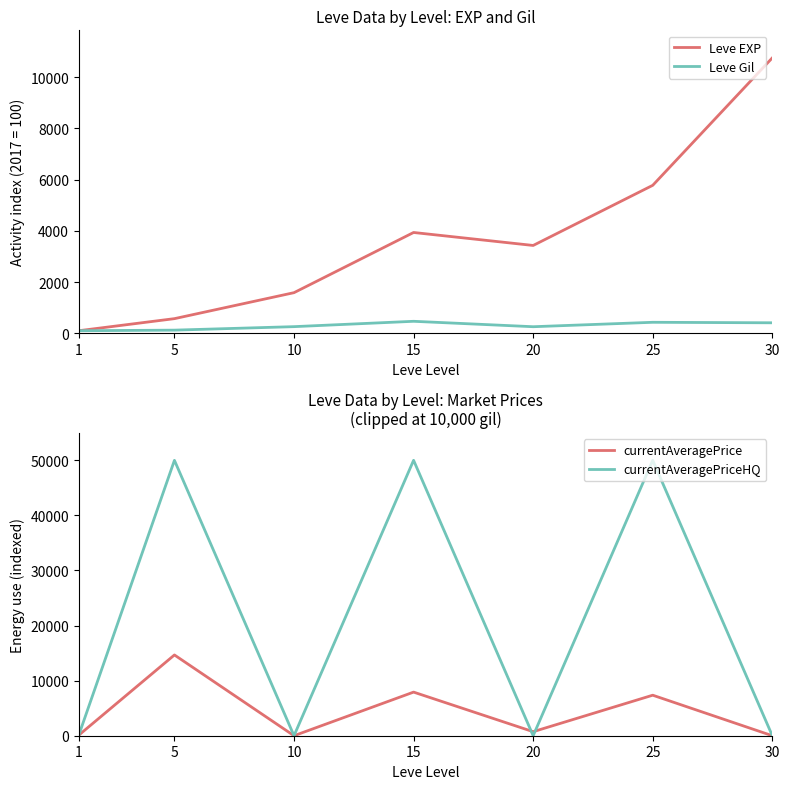

Between 5 and 15, which series saw the biggest shift?

currentAveragePrice